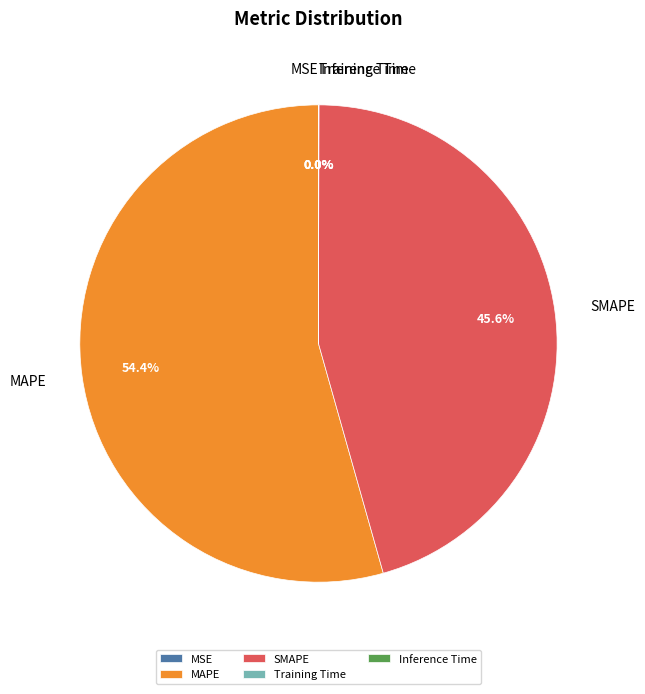

What is the largest slice in the pie chart?

MAPE